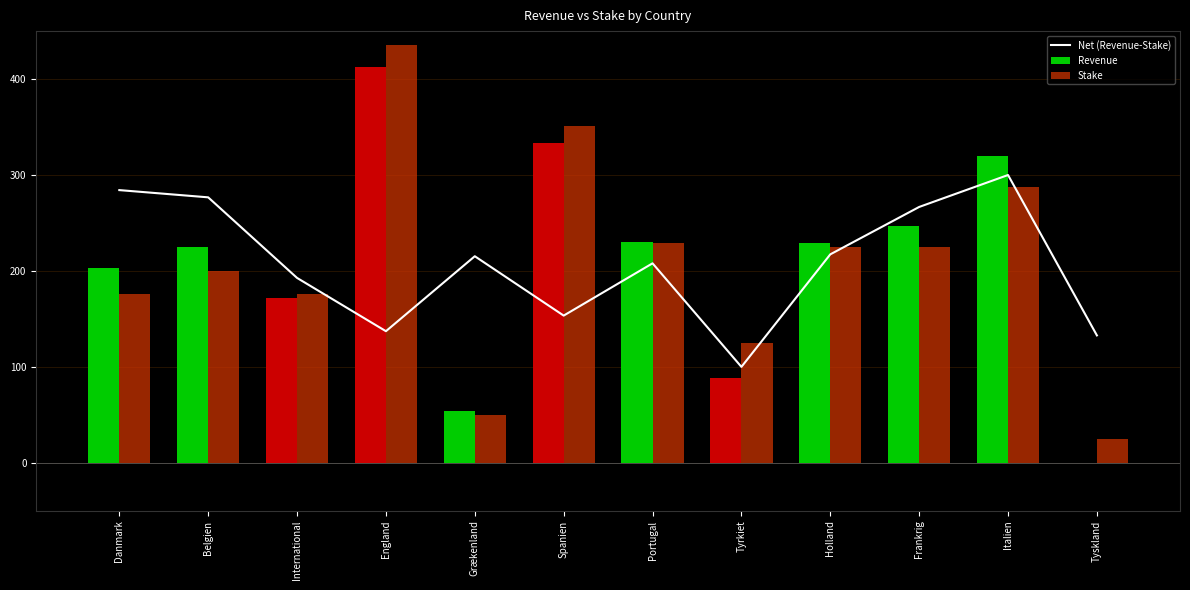

What is the total value across all series at Portugal?

667.6